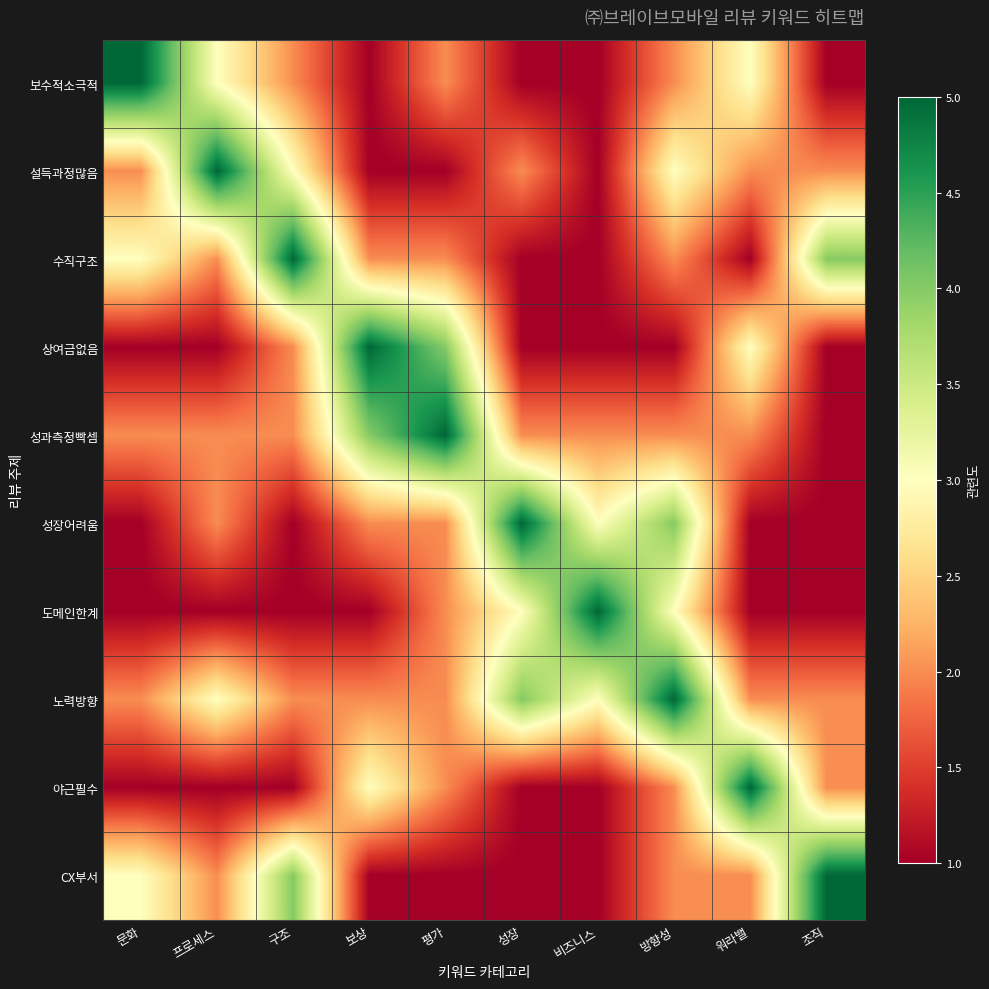

Reading left to right, extract all data points from this chart.

보수적소극적: 문화=5	프로세스=3	구조=2	보상=1	평가=2	성장=1	비즈니스=1	방향성=2	워라밸=3	조직=1
설득과정많음: 문화=2	프로세스=5	구조=3	보상=1	평가=1	성장=2	비즈니스=1	방향성=3	워라밸=2	조직=2
수직구조: 문화=3	프로세스=2	구조=5	보상=2	평가=2	성장=1	비즈니스=1	방향성=2	워라밸=1	조직=4
상여금없음: 문화=1	프로세스=1	구조=2	보상=5	평가=4	성장=1	비즈니스=1	방향성=1	워라밸=3	조직=1
성과측정빡셈: 문화=2	프로세스=2	구조=2	보상=4	평가=5	성장=2	비즈니스=2	방향성=2	워라밸=2	조직=1
성장어려움: 문화=1	프로세스=2	구조=1	보상=2	평가=2	성장=5	비즈니스=3	방향성=4	워라밸=1	조직=1
도메인한계: 문화=1	프로세스=1	구조=1	보상=1	평가=2	성장=3	비즈니스=5	방향성=3	워라밸=1	조직=1
노력방향: 문화=2	프로세스=3	구조=2	보상=2	평가=2	성장=4	비즈니스=3	방향성=5	워라밸=2	조직=2
야근필수: 문화=1	프로세스=1	구조=1	보상=3	평가=2	성장=1	비즈니스=1	방향성=2	워라밸=5	조직=2
CX부서: 문화=3	프로세스=2	구조=4	보상=1	평가=1	성장=1	비즈니스=1	방향성=2	워라밸=2	조직=5